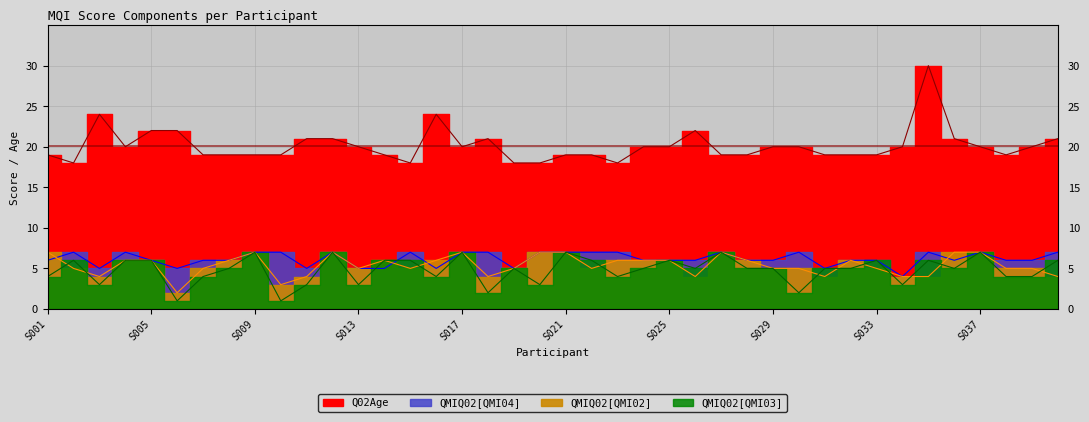

The QMIQ02[QMI03] series shows 7 at S017. True or false?

True